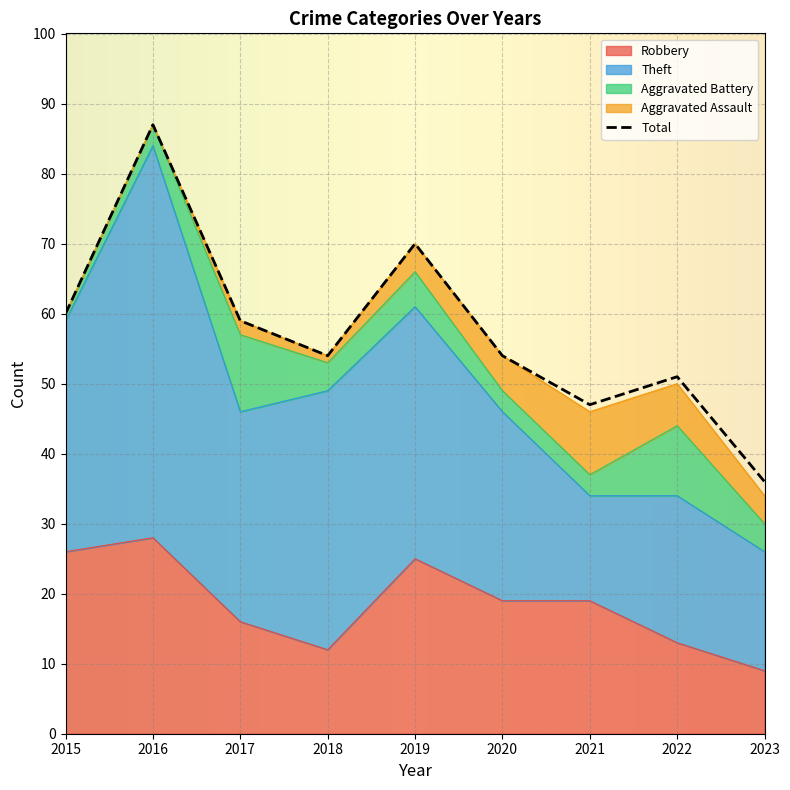

What is the total value across all series at 2020?

108